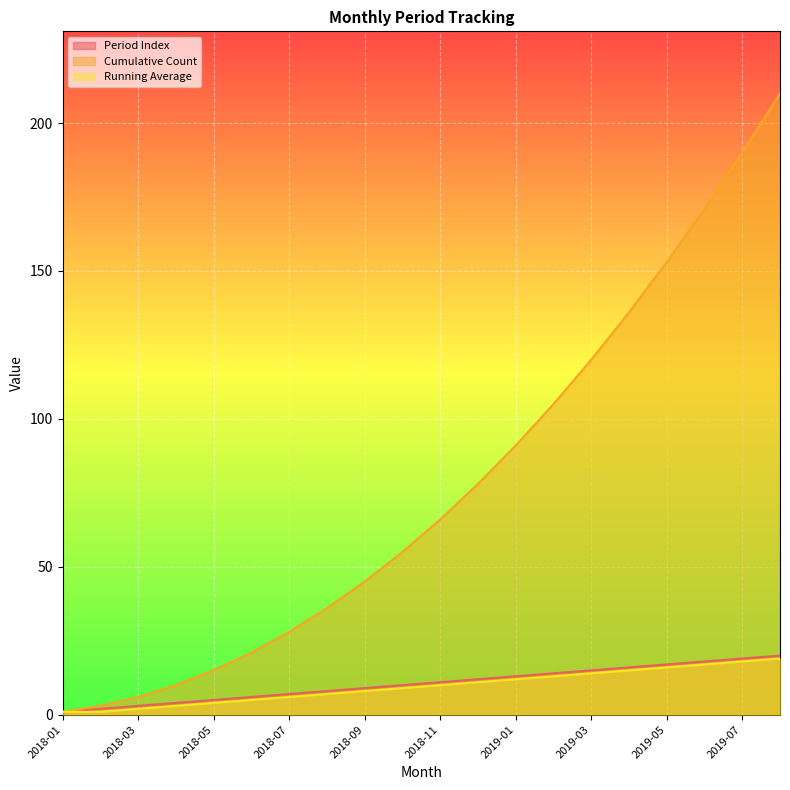

Is it true that Running Average equals 4 at 2018-05?

True